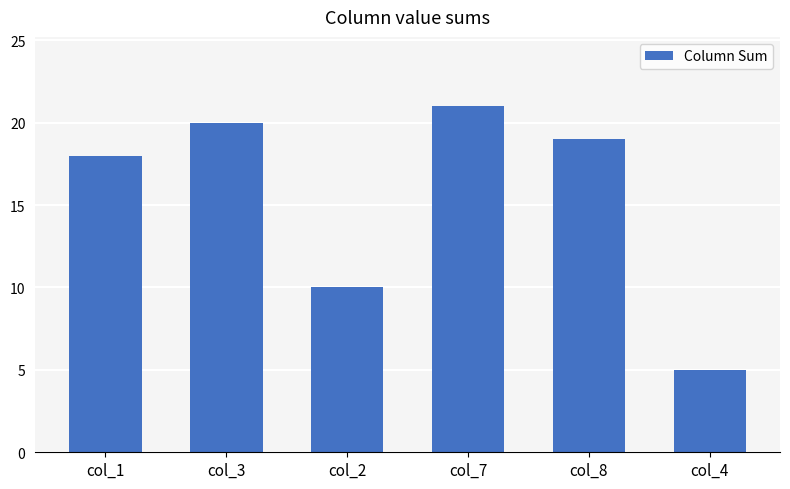

The value at col_2 is 10. True or false?

True